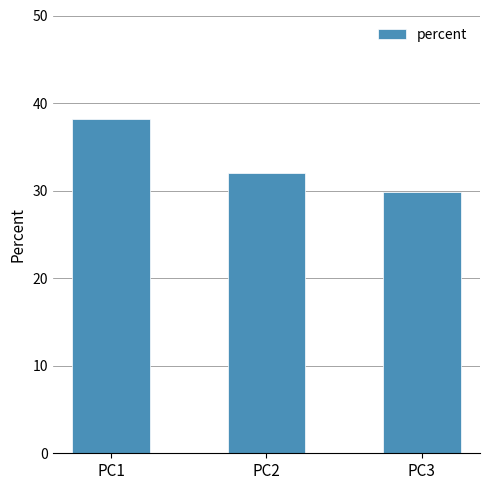

At which category does the chart reach its peak across all series?

PC1